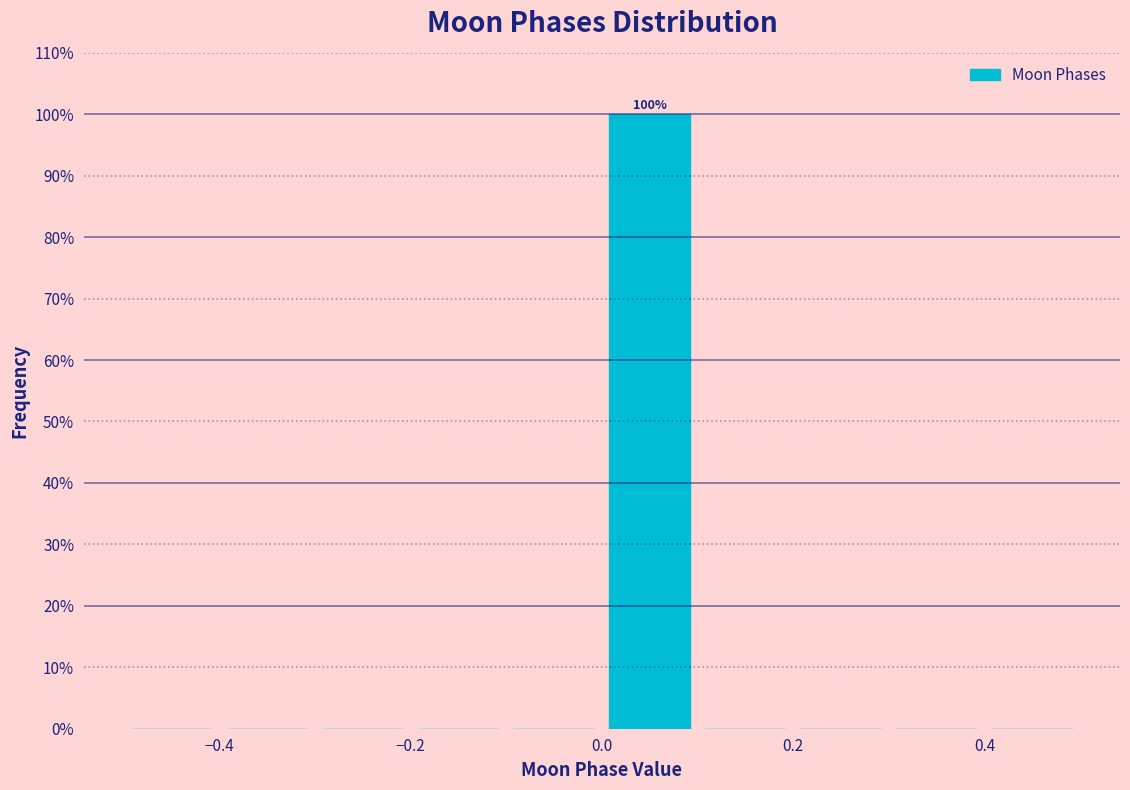

Which range on the x-axis has the tallest bar?

0.0 to 0.1